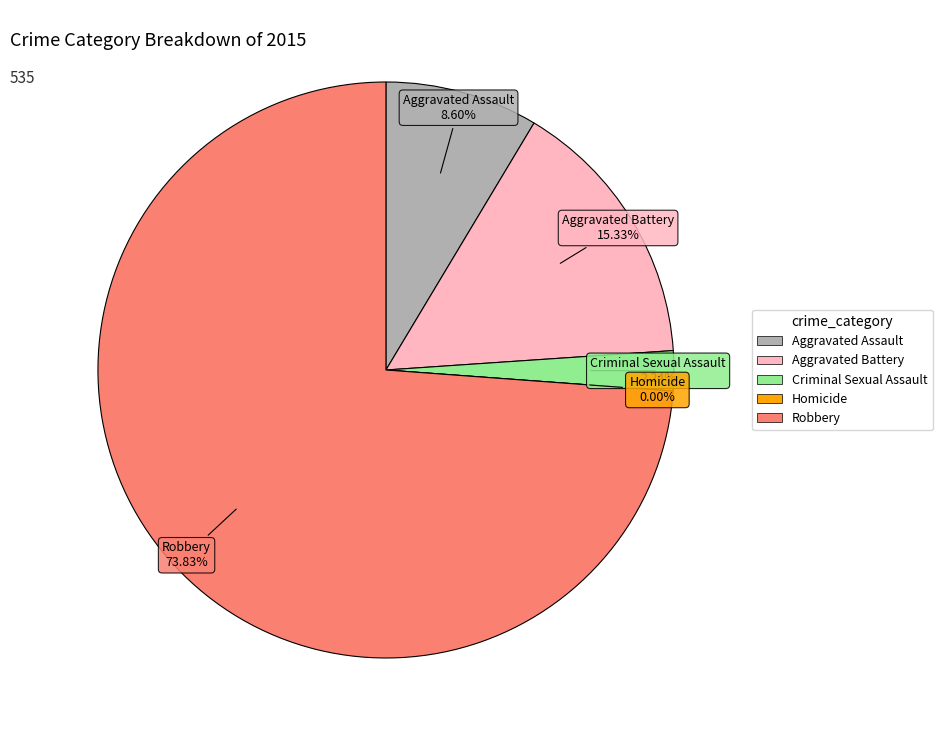

What is the change in value from Aggravated Battery to Robbery?

+313